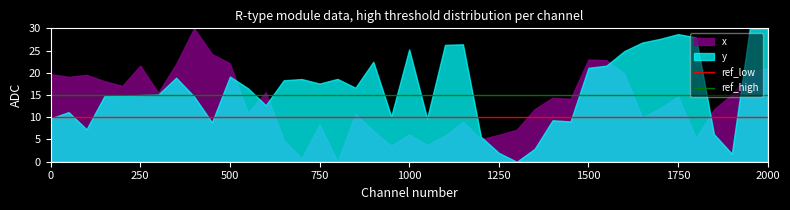

List the series in order of their overall mean, lowest first.

x, y